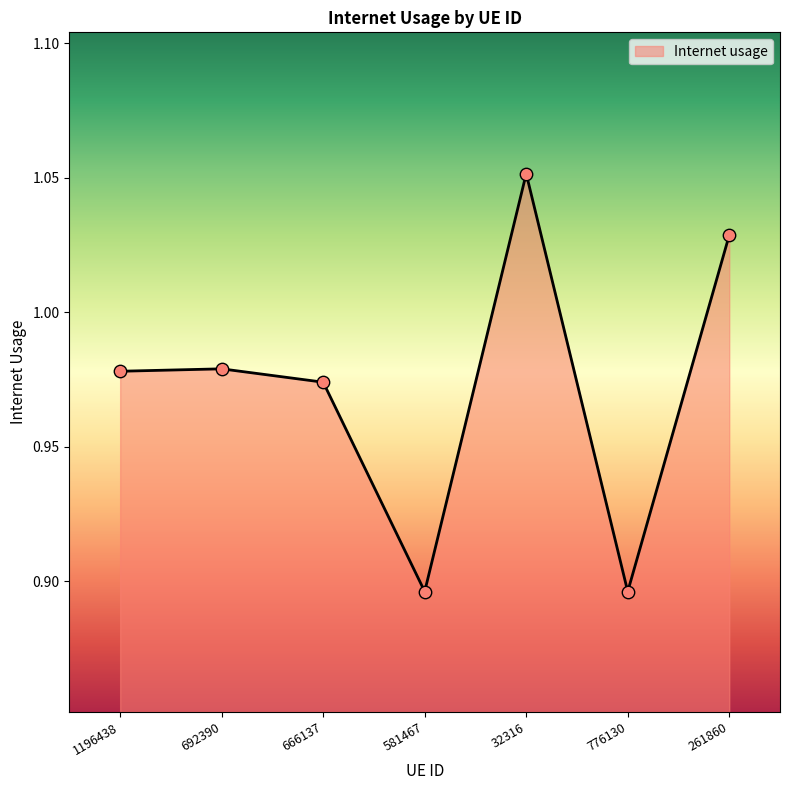

Between 32316 and 261860, which is larger?

32316